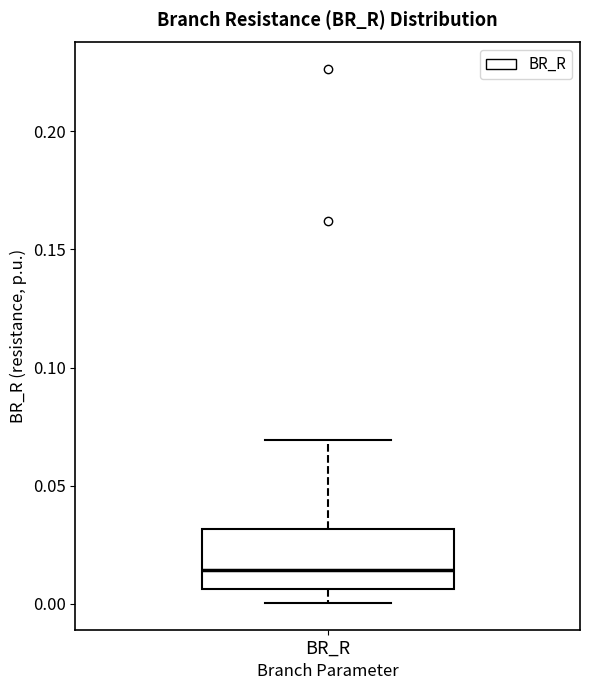

Transcribe this box plot: give where the median line is, the range the box spans, and where the two whiskers end, as read against the y-axis. The values are not printed on the chart, so give them approximately, as read against the axis.

median 0.015, box 0.005 to 0.030, whiskers 0.000 to 0.070